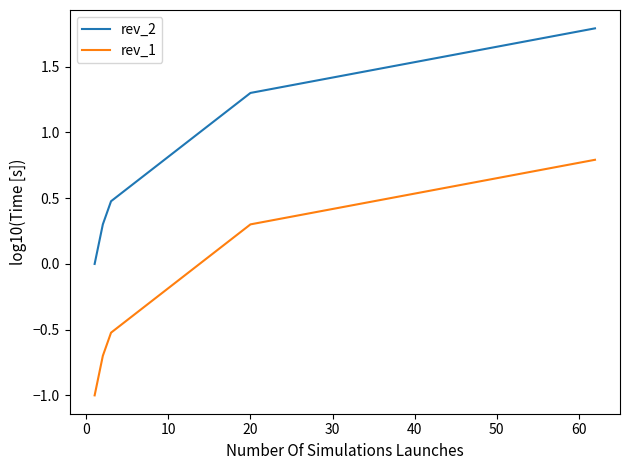

What is the difference between the maximum and second lowest values in the rev_1 series?

1.8